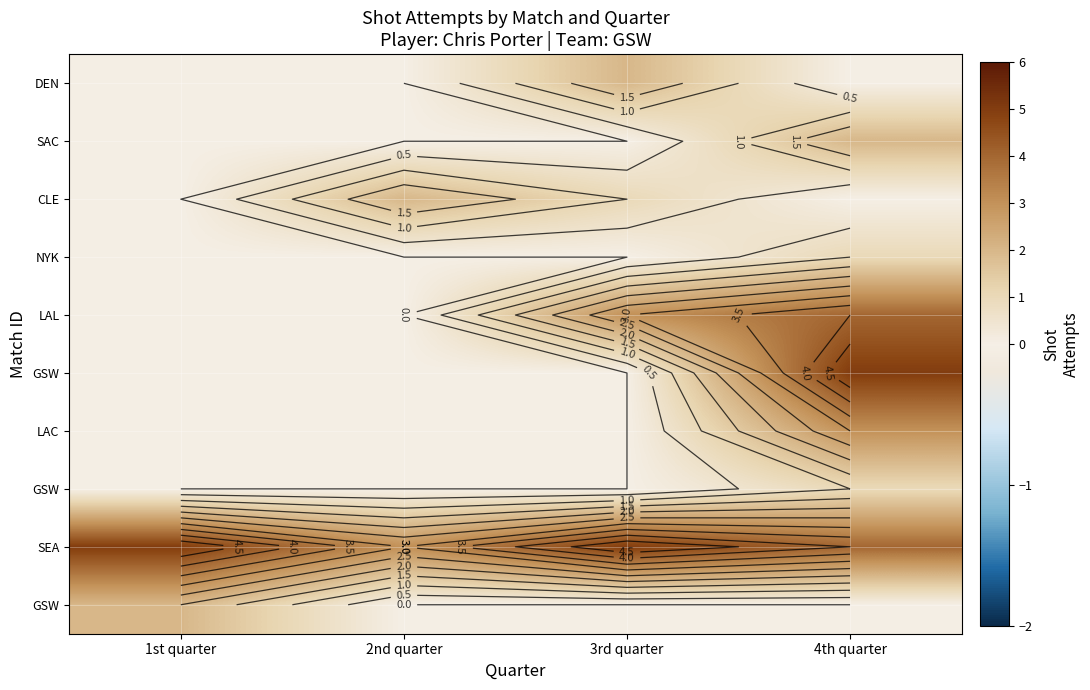

At how many categories does at least one series exceed 2?

4